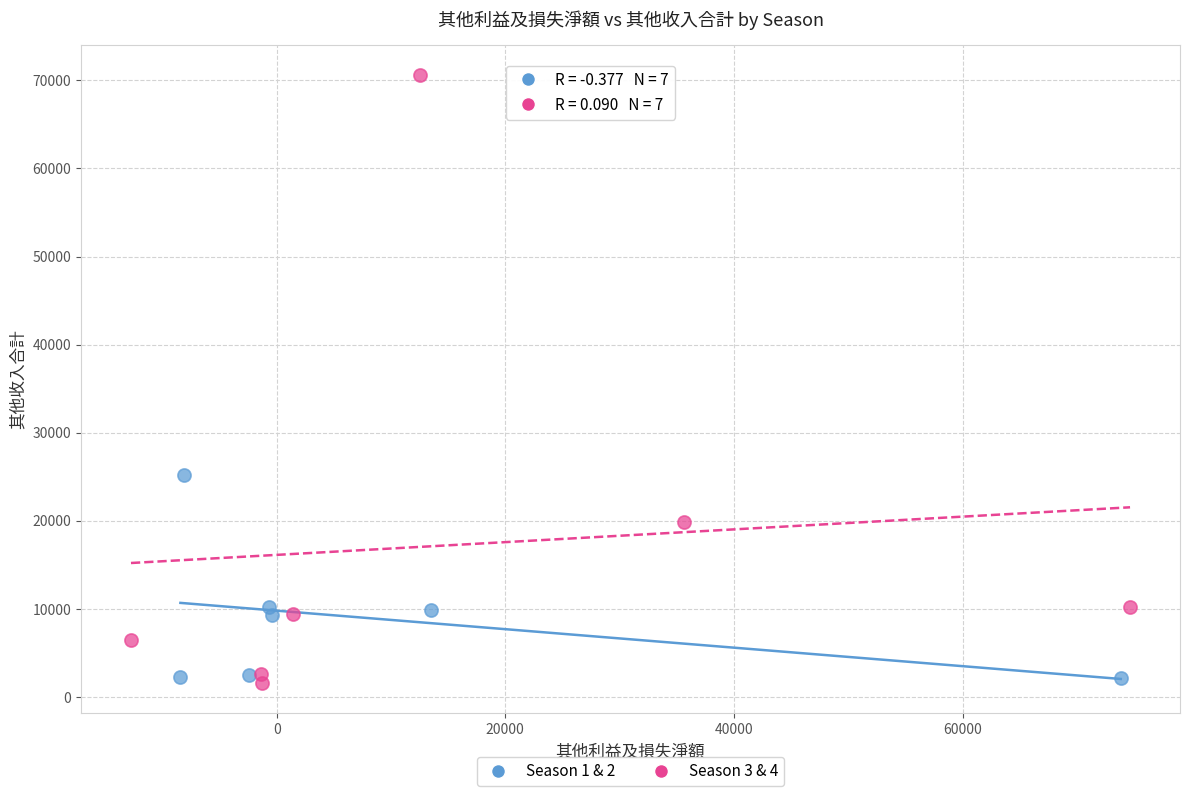

Which series has the widest spread of Y values?

Season 3 & 4